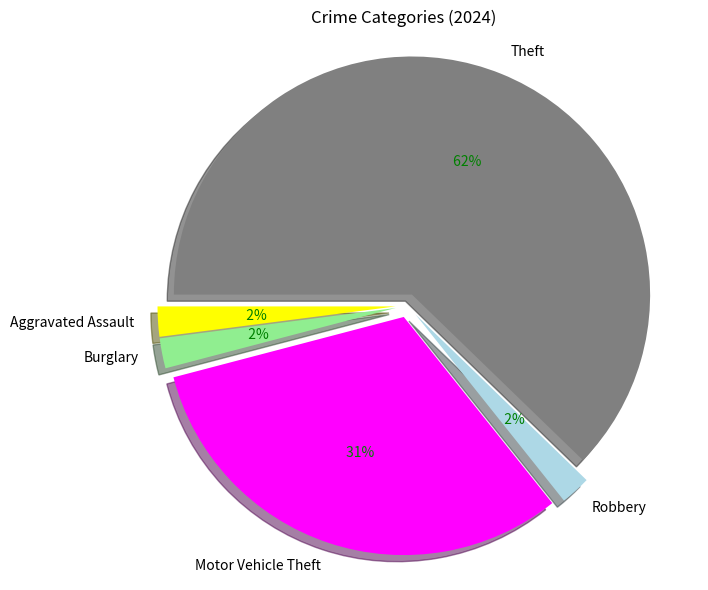

Rank the categories by value from lowest to highest.

Aggravated Assault, Burglary, Robbery, Motor Vehicle Theft, Theft